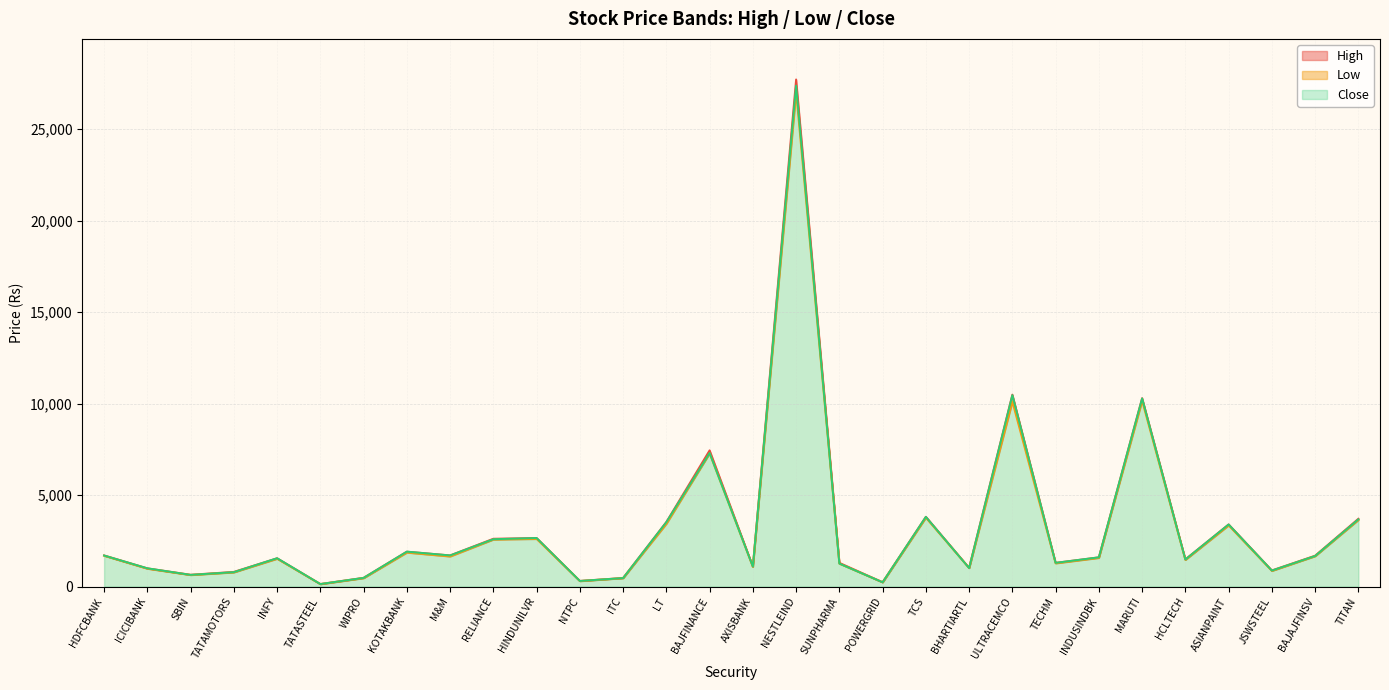

The Low series shows 1523.0 at INFY. True or false?

True